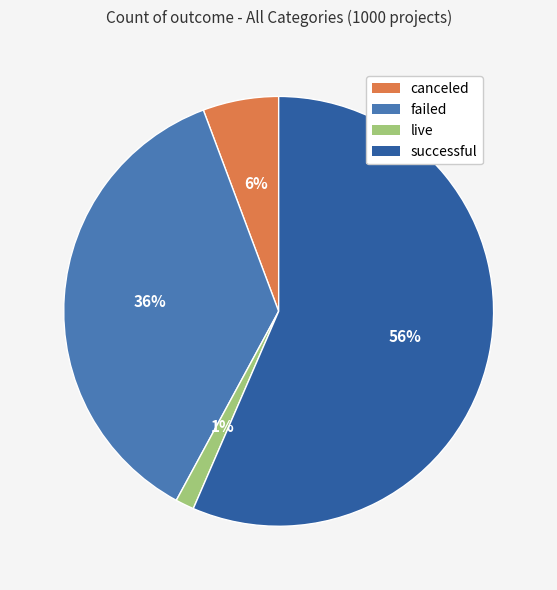

Which category has the biggest portion of the pie?

successful